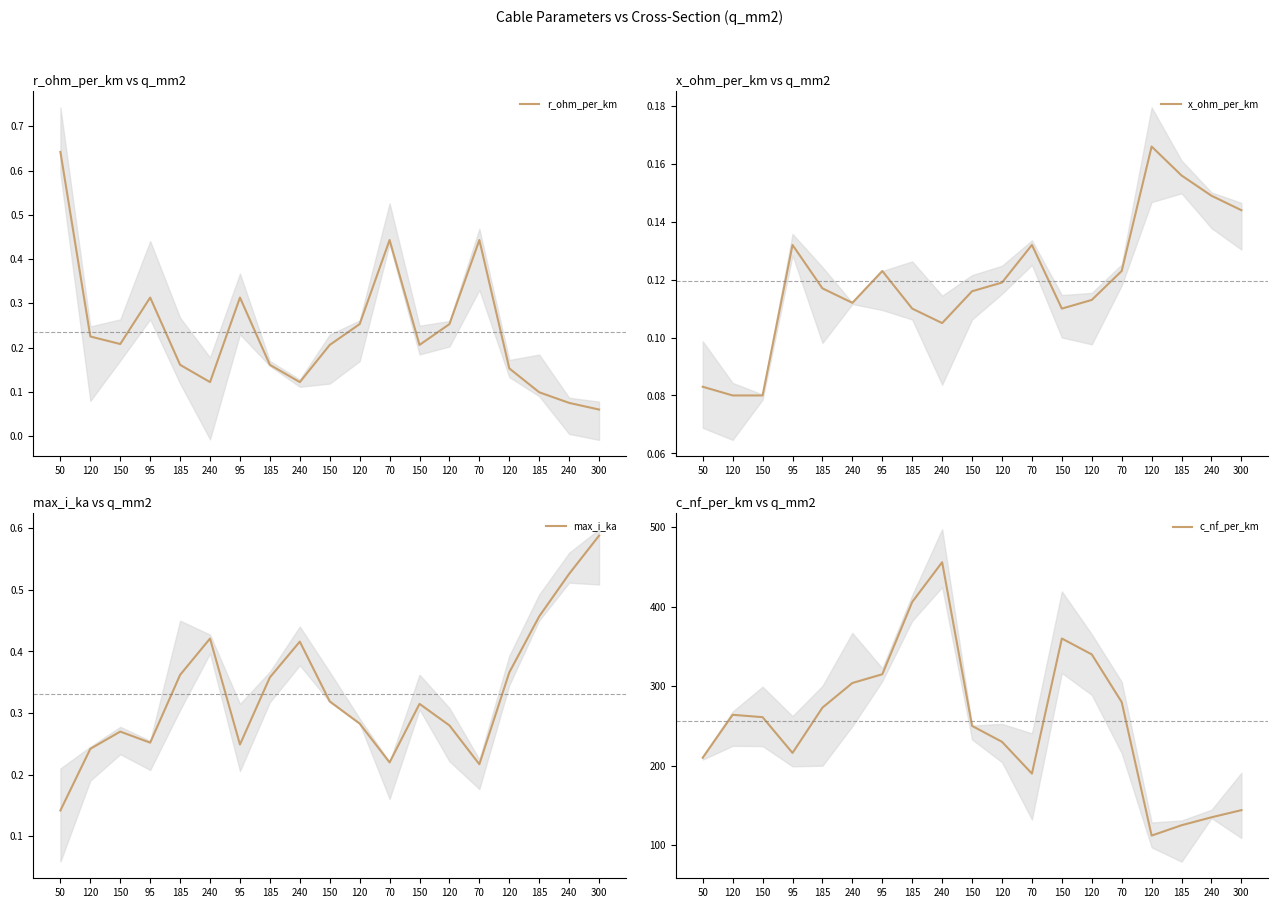

The x_ohm_per_km series shows 0.1 at 120. True or false?

False